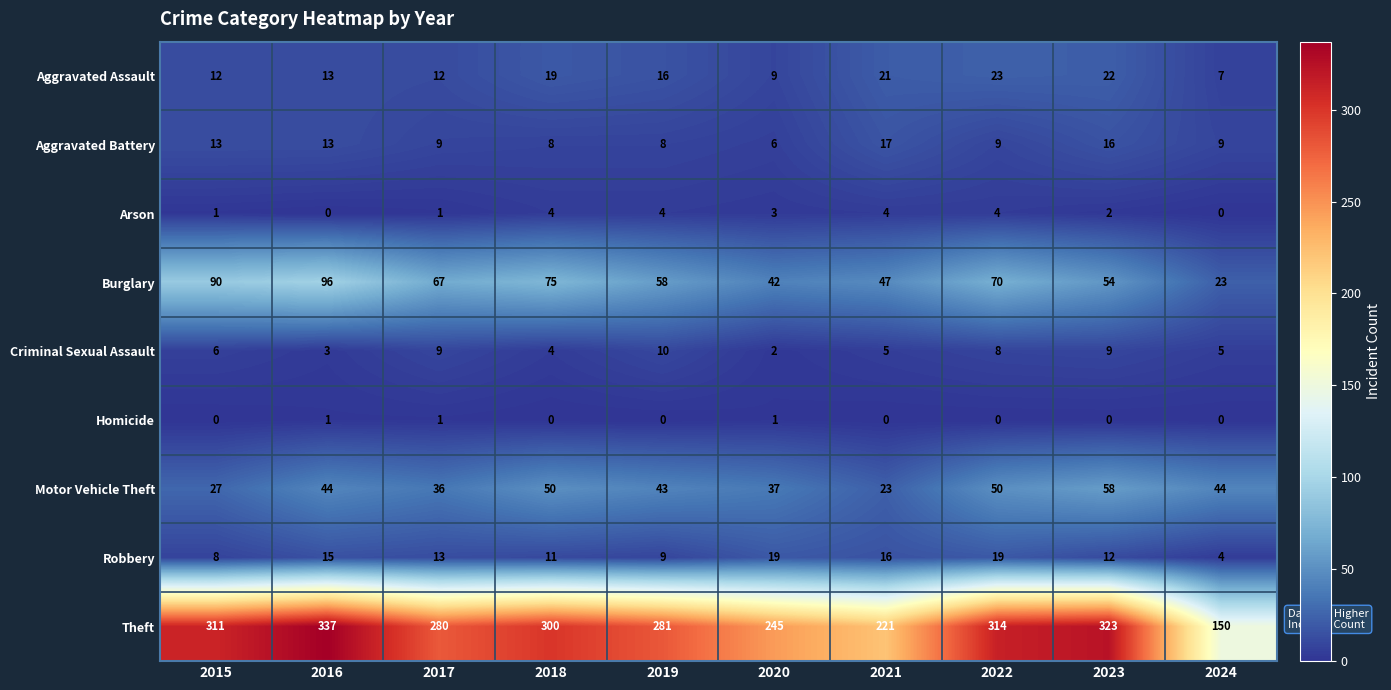

How many data points does each series have?

10